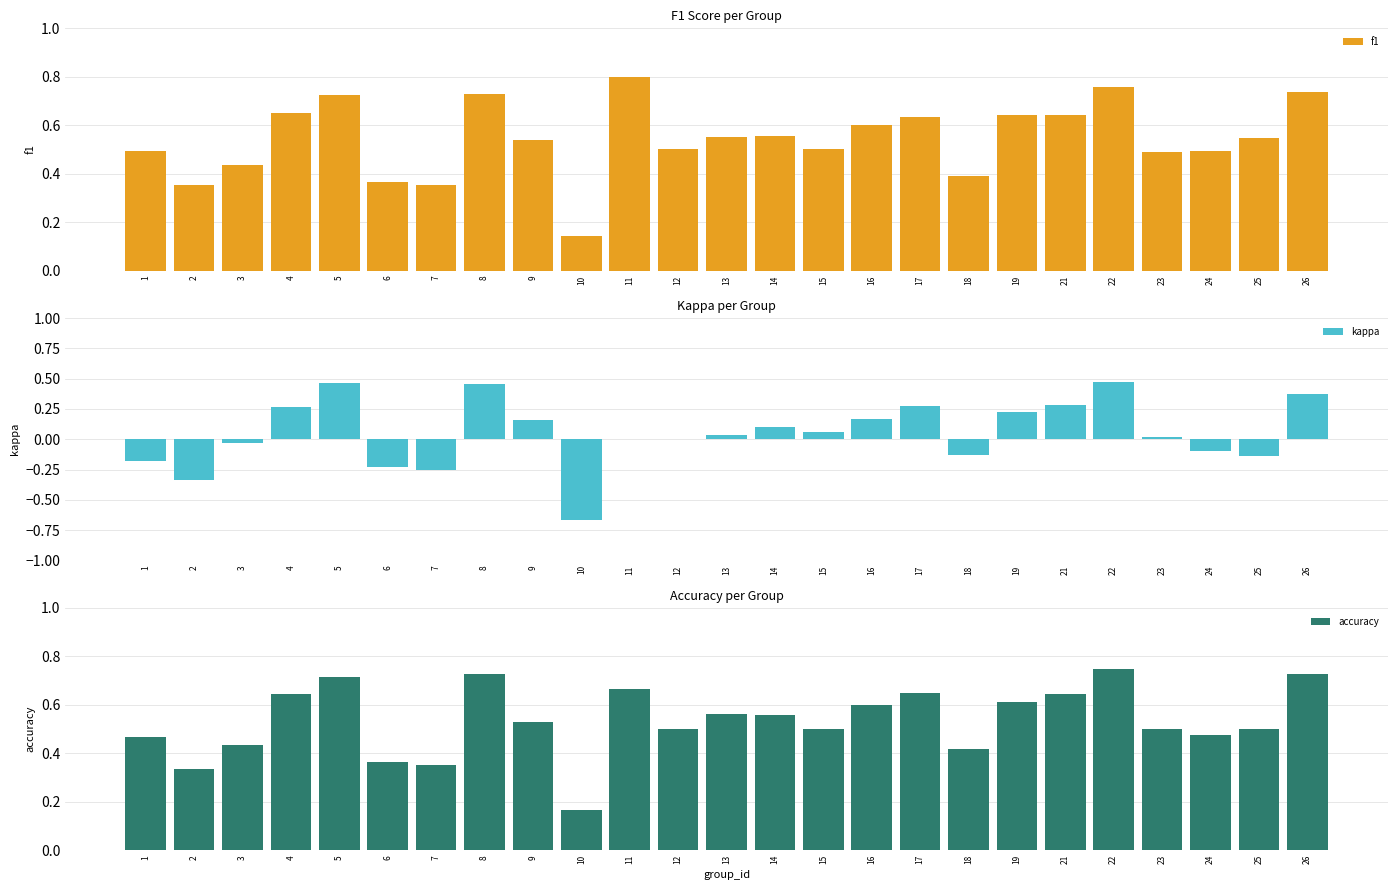

What is the difference between the highest and lowest values at 19?

0.4